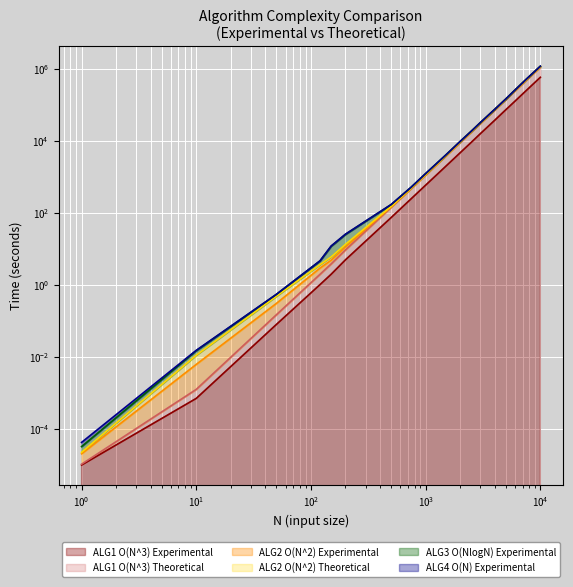

How many values in the ALG1 O(N^3) Theoretical series exceed 3874?

10